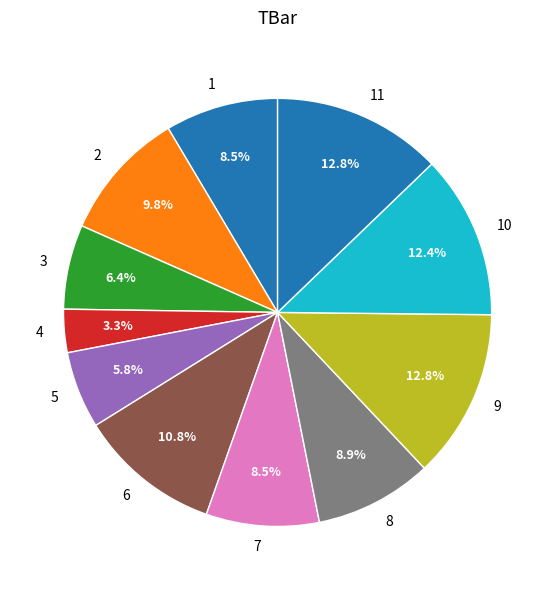

Which slice is the smallest?

4